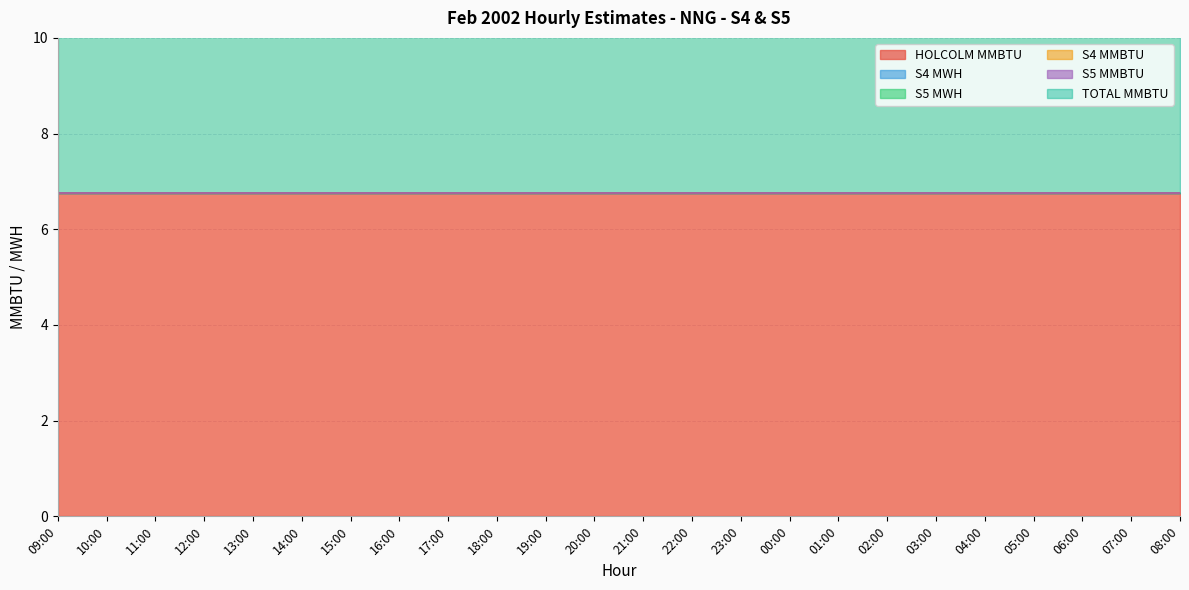

Which series has the widest spread of values?

HOLCOLM MMBTU